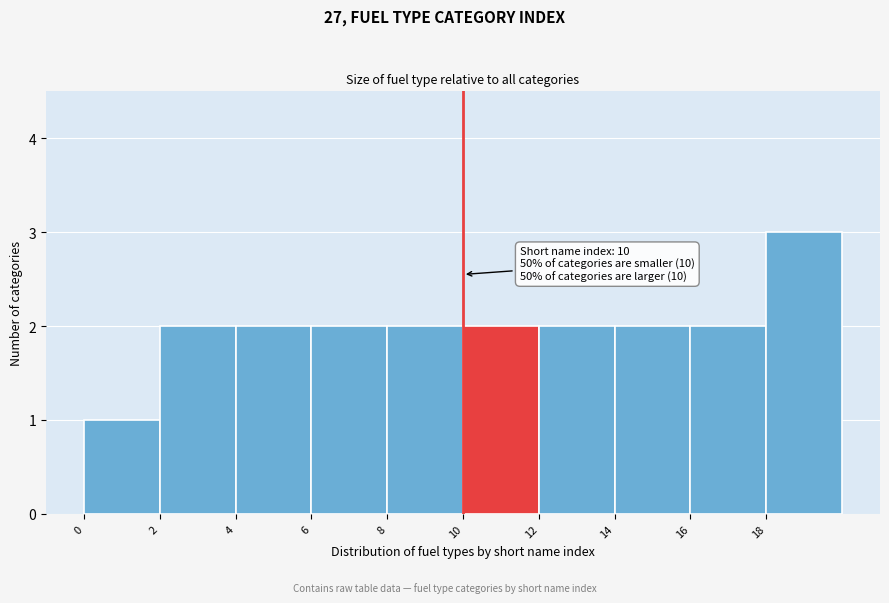

Over which range of the x-axis is the bar tallest?

18 to 20